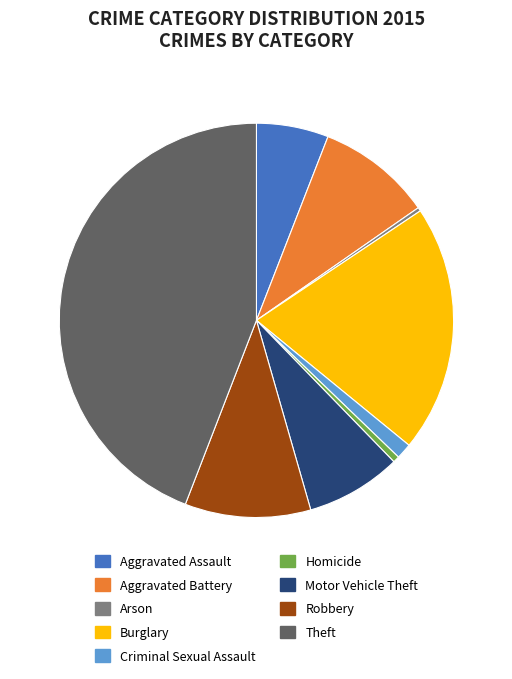

Is it true that Aggravated Assault is 6% of the pie?

True